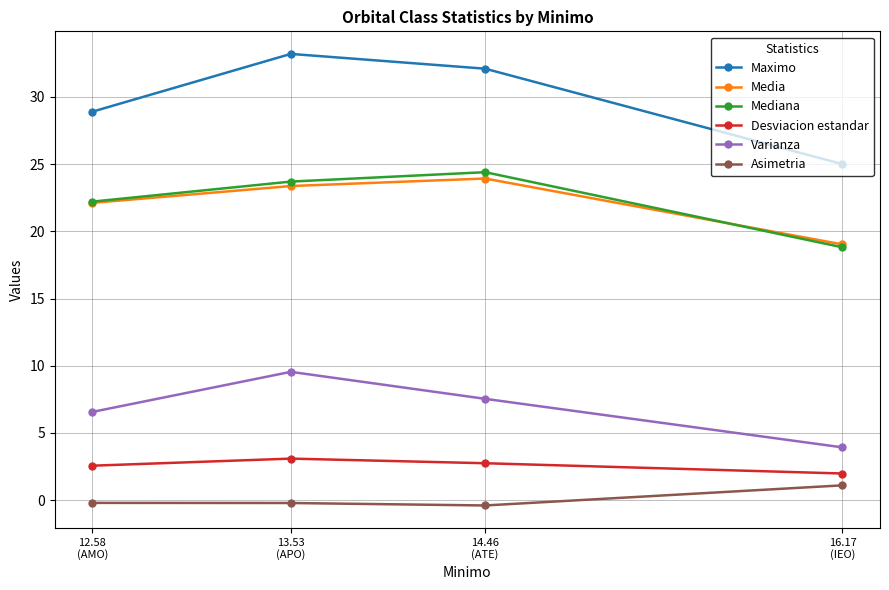

What position from the left is 12.58
(AMO)?

1